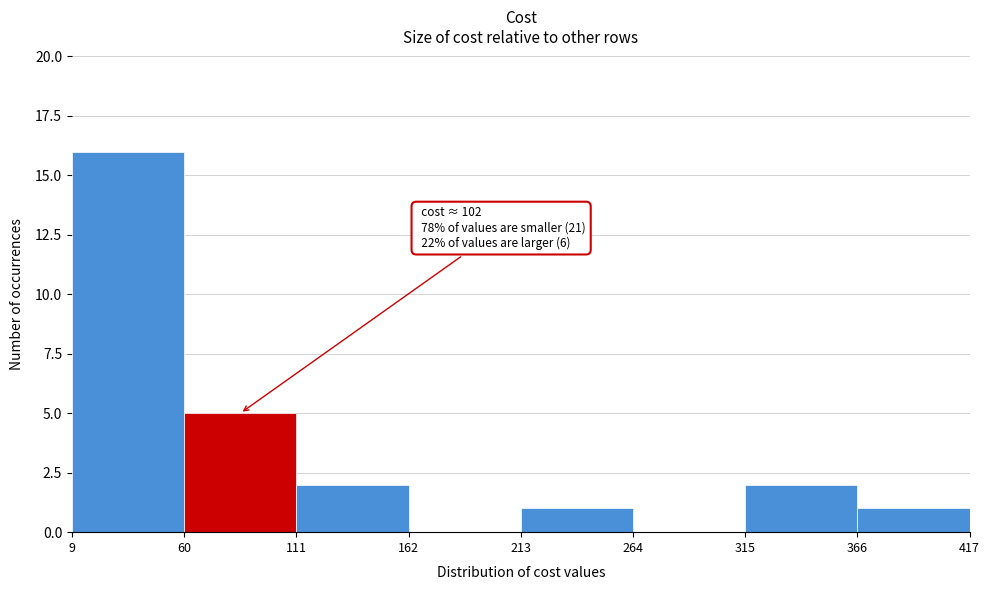

Which range on the x-axis has the tallest bar?

9 to 60